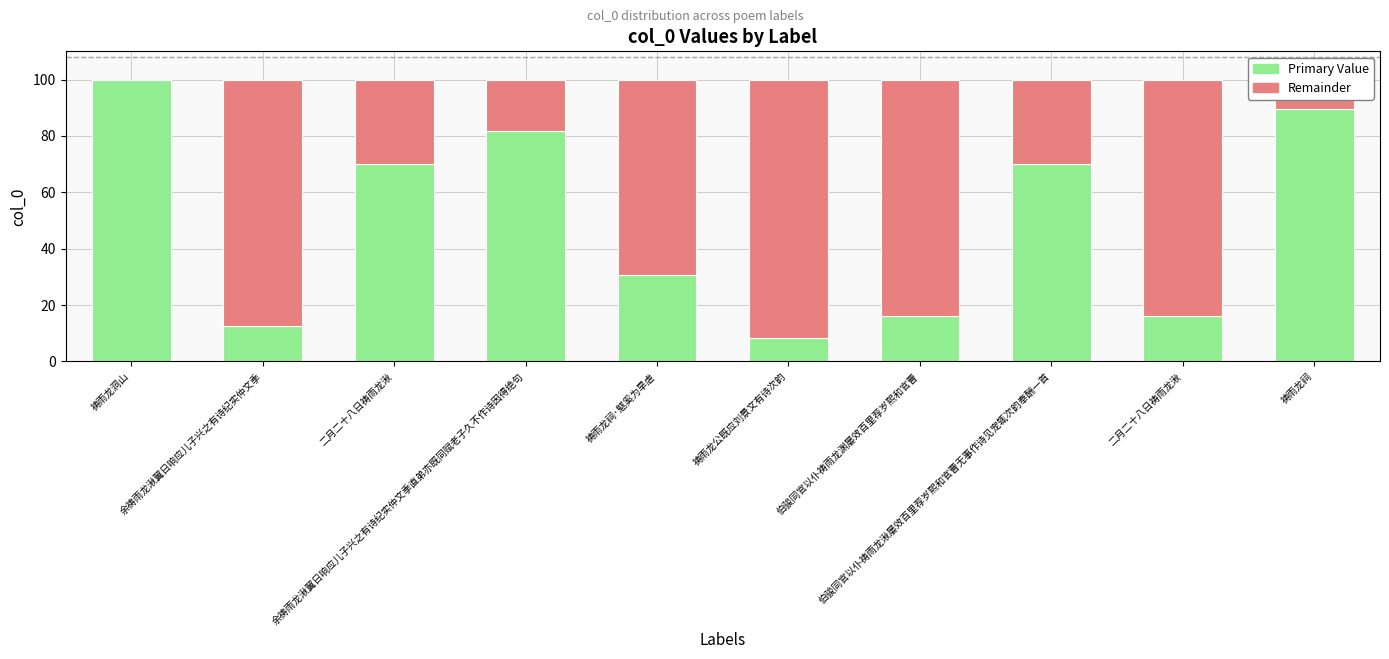

How many data points does each series have?

10